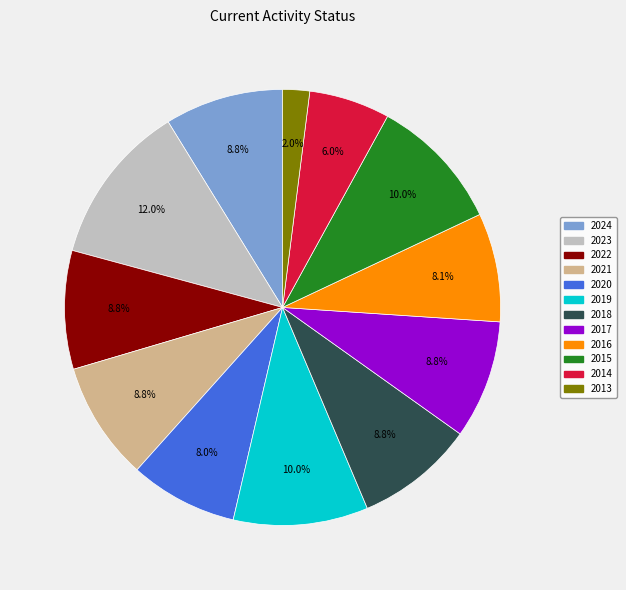

Count the number of slices in the pie.

12